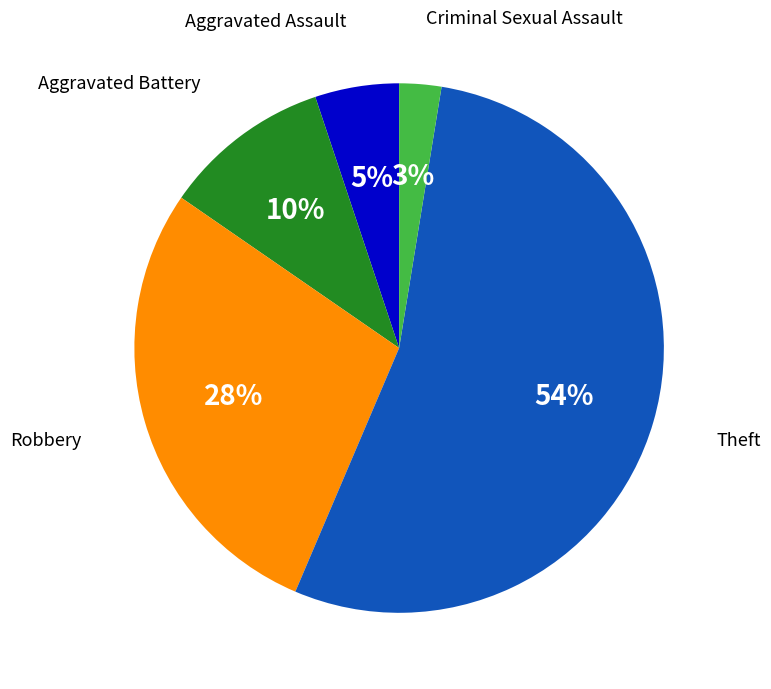

To the nearest percent, what is the combined percentage of Aggravated Assault and Robbery?

33%